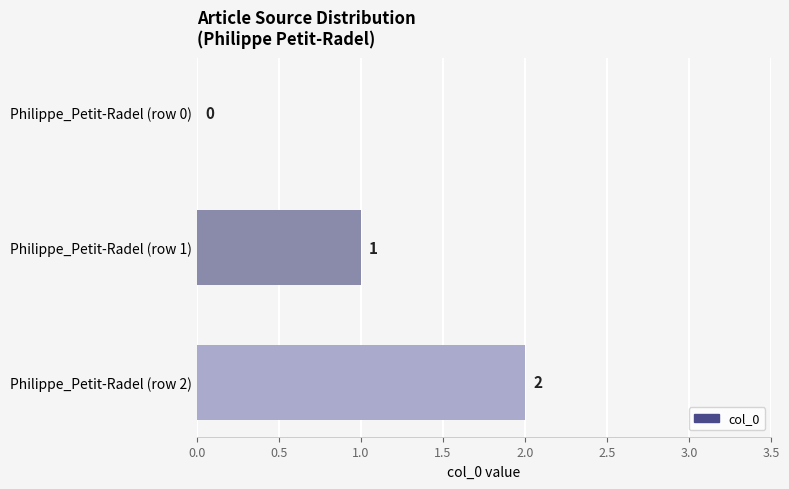

What is the change in value from Philippe_Petit-Radel (row 0) to Philippe_Petit-Radel (row 1)?

+1